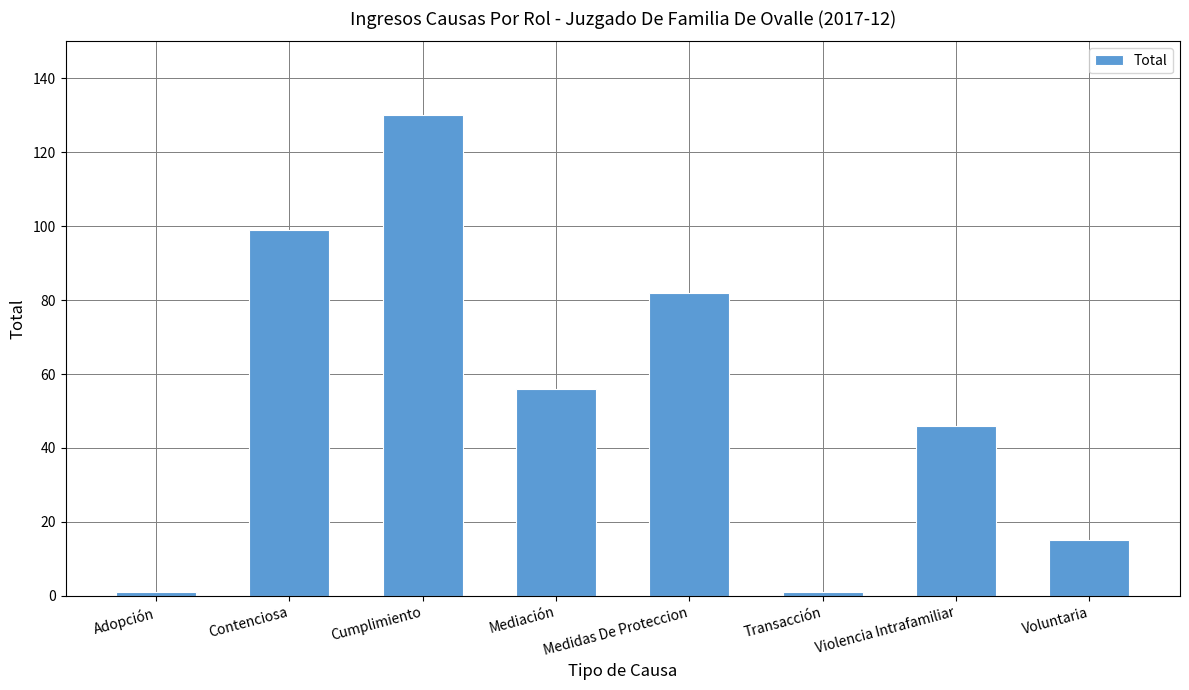

The value at Contenciosa is 135. True or false?

False